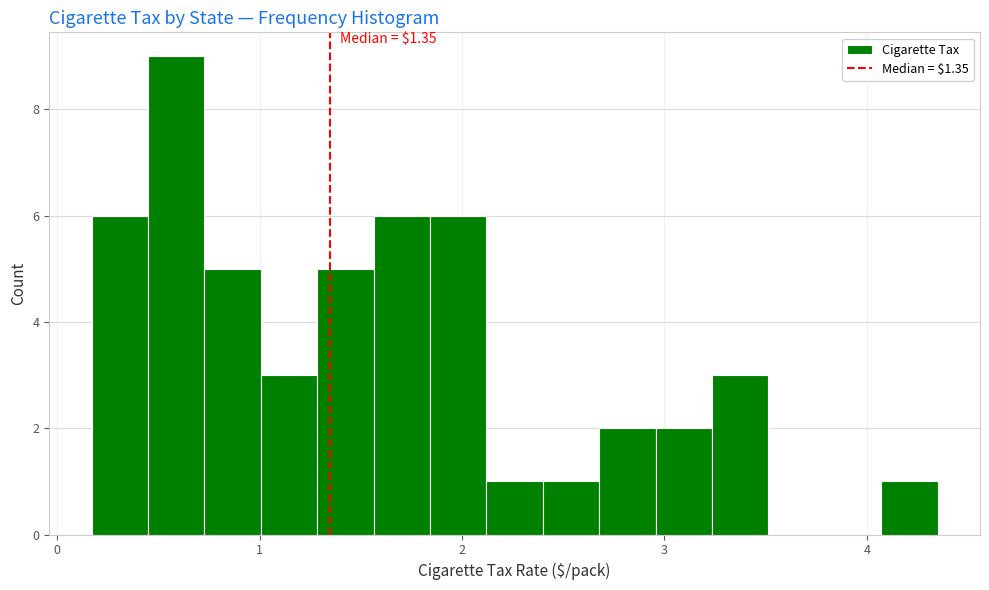

Read against the x-axis, roughly where is the centre of the tallest bar?

0.6